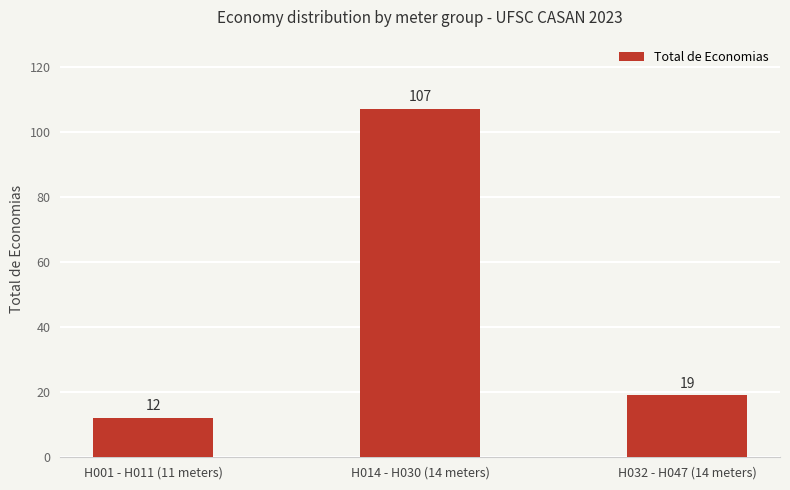

Read the value at H032 - H047 (14 meters).

19